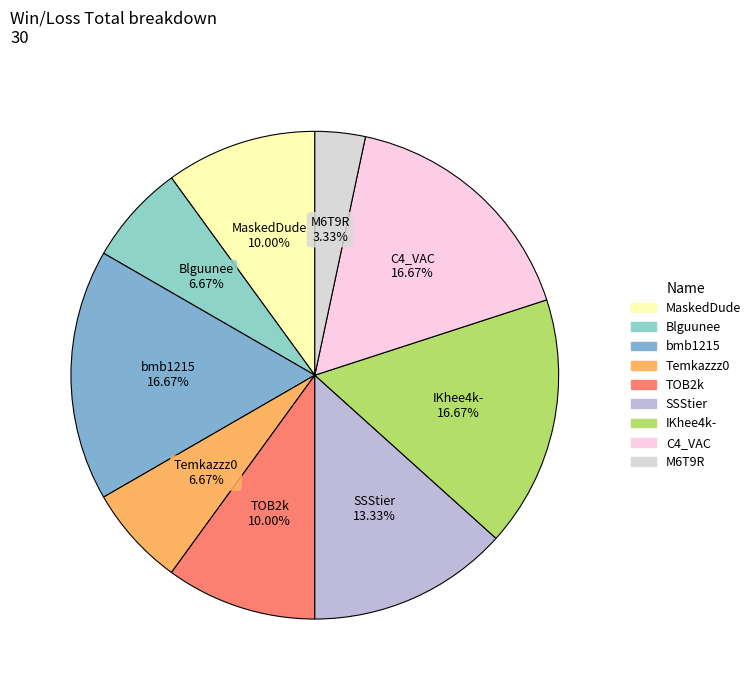

To the nearest percent, what percentage of the pie is MaskedDude?

10%